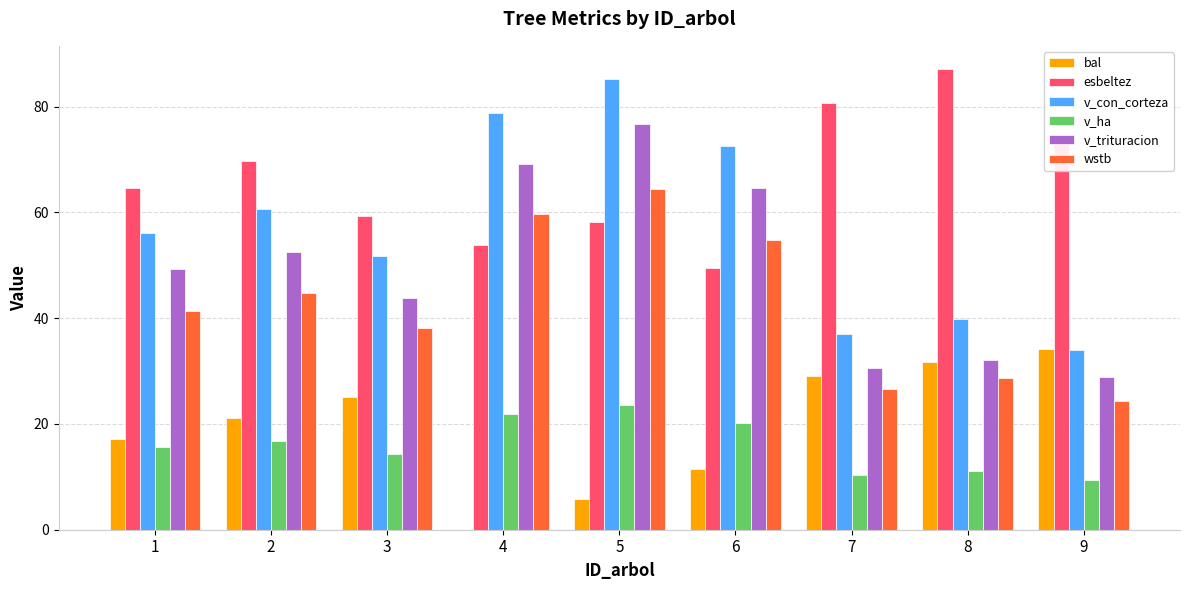

What value does the bal series have at 7?

29.1